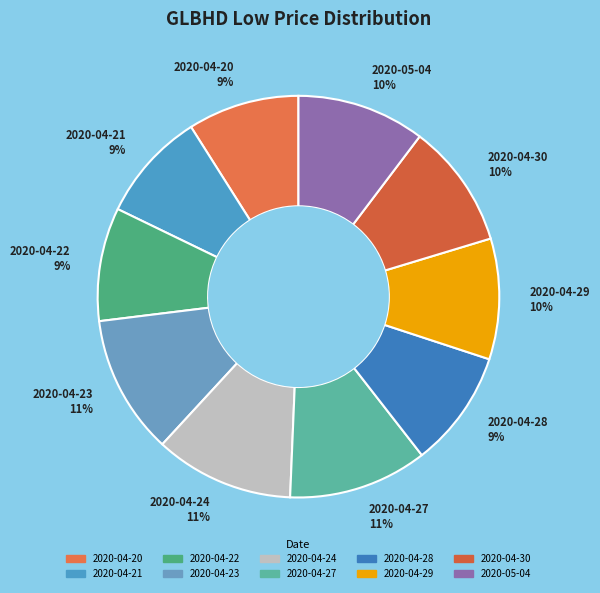

True or false: 2020-04-22 accounts for 9% of the total.

True